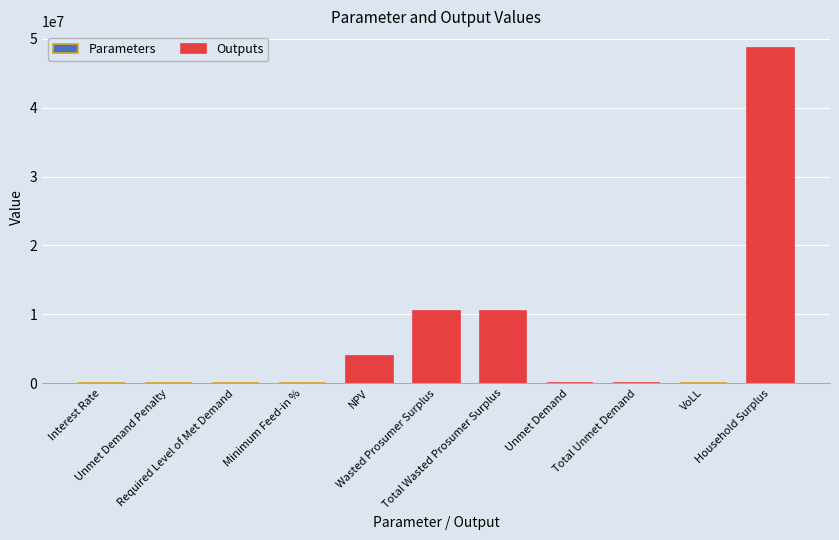

How many positive values are there?

9